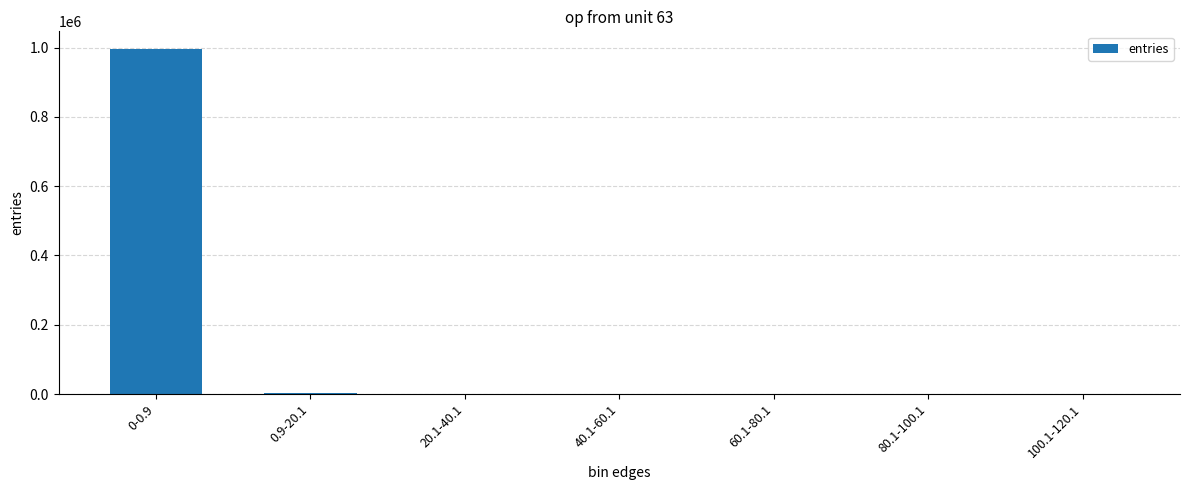

How many categories are shown in the chart?

7